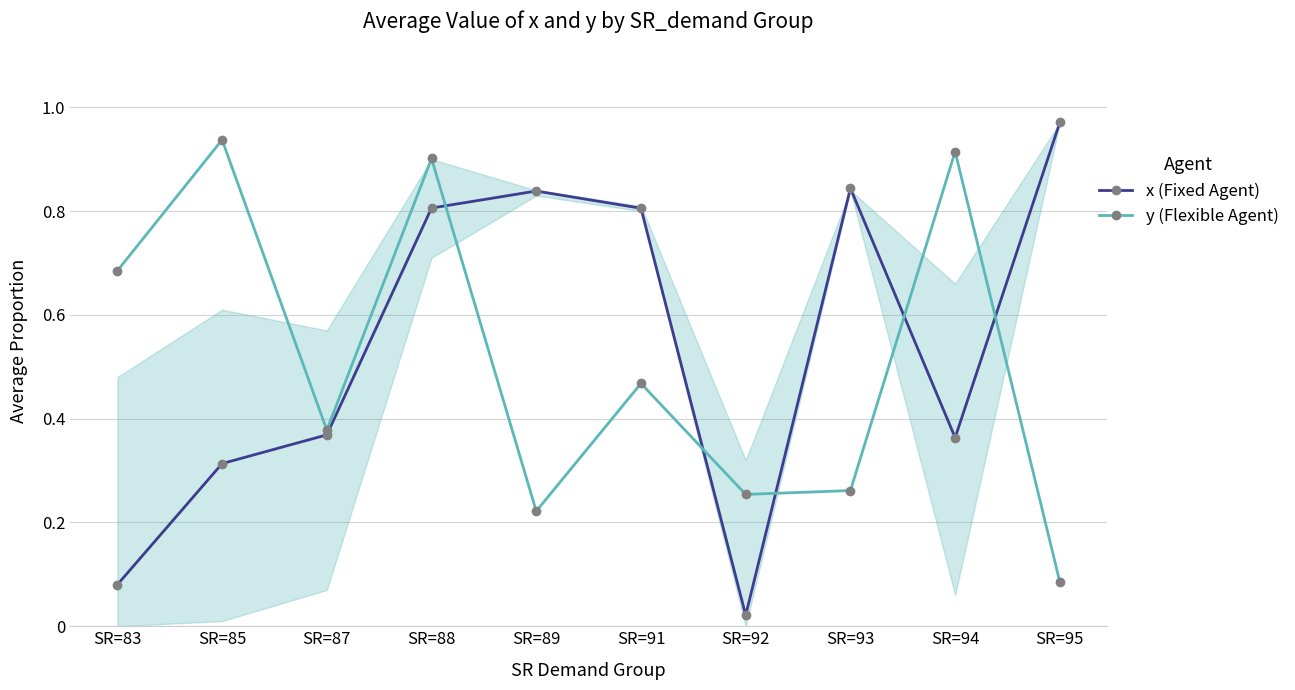

List the series in order of their peak value, highest first.

x (Fixed Agent), y (Flexible Agent)